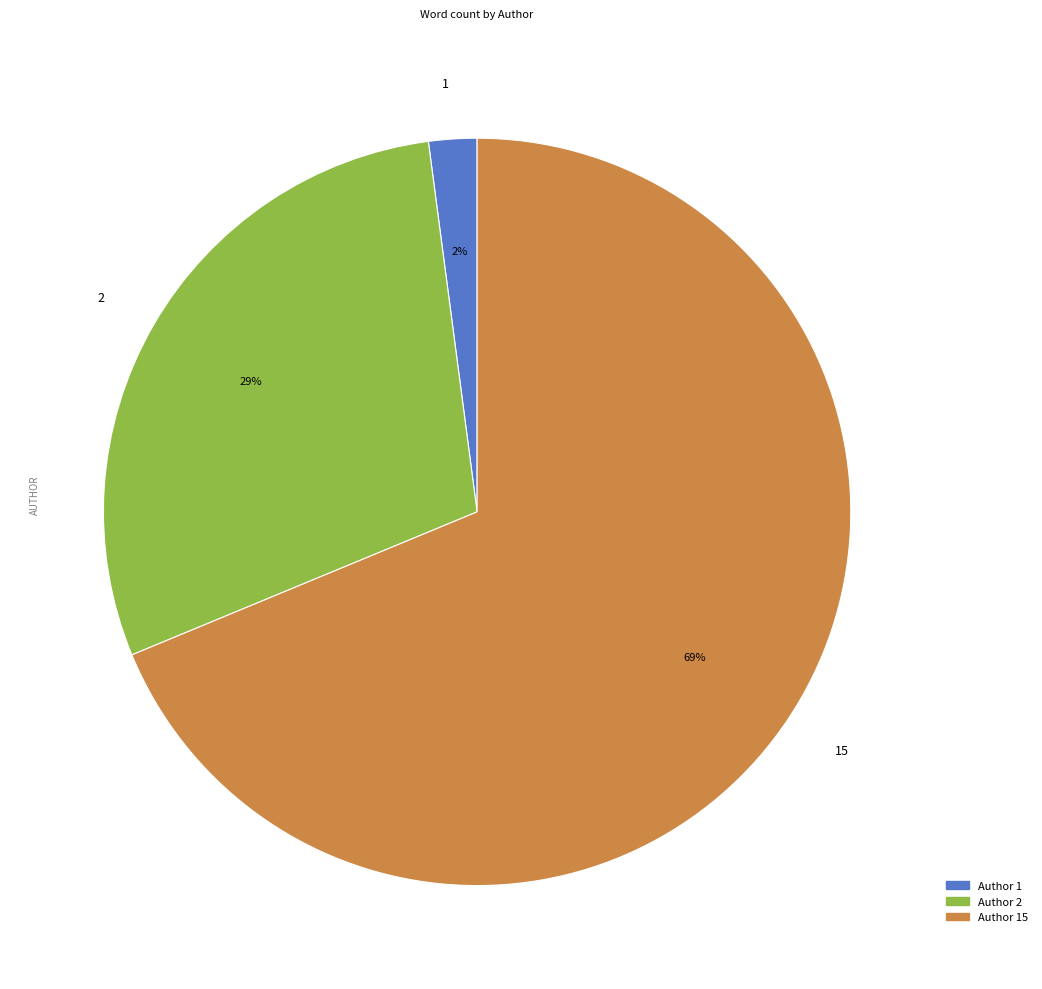

What is the ratio of the value at 2 to the value at 15?

0.4